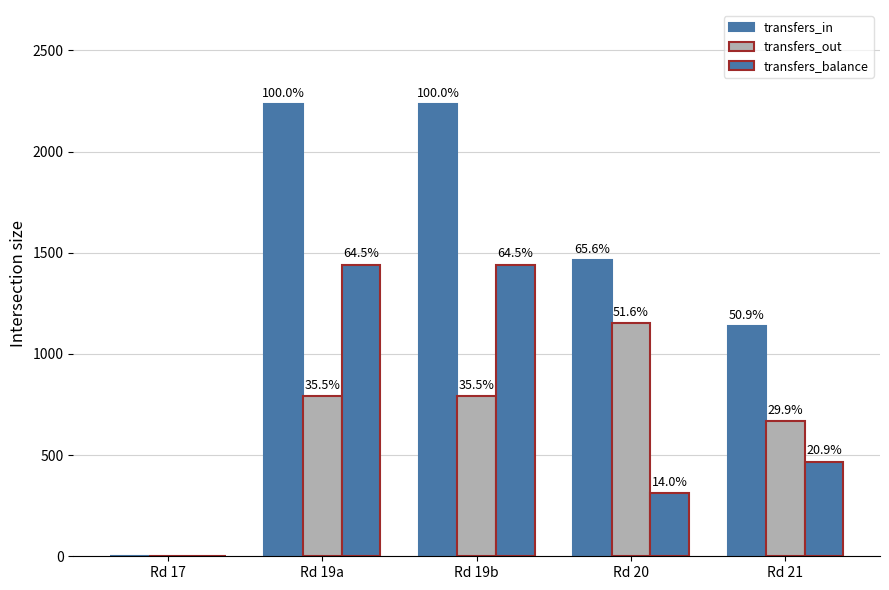

Does the chart contain stacked bars?

No